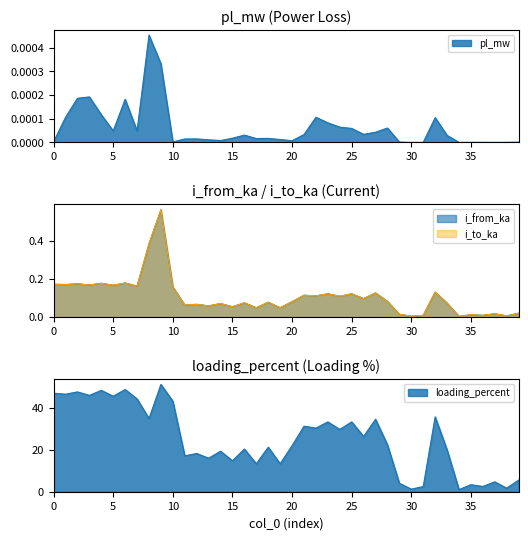

Count the number of data series in this chart.

4